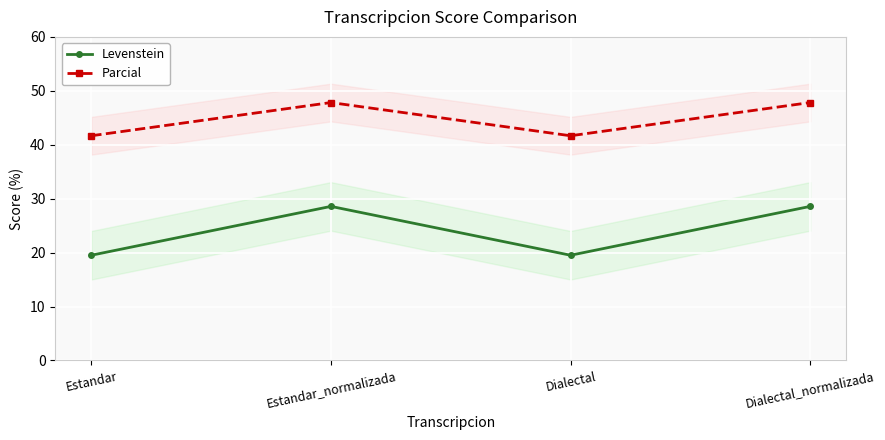

Where is the first local maximum for Parcial?

Estandar_normalizada